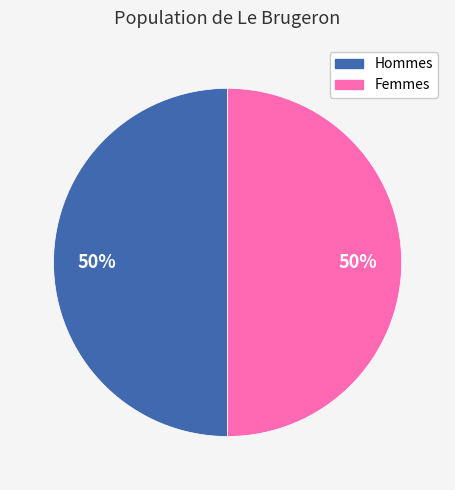

To the nearest percent, what is the average slice percentage?

50%